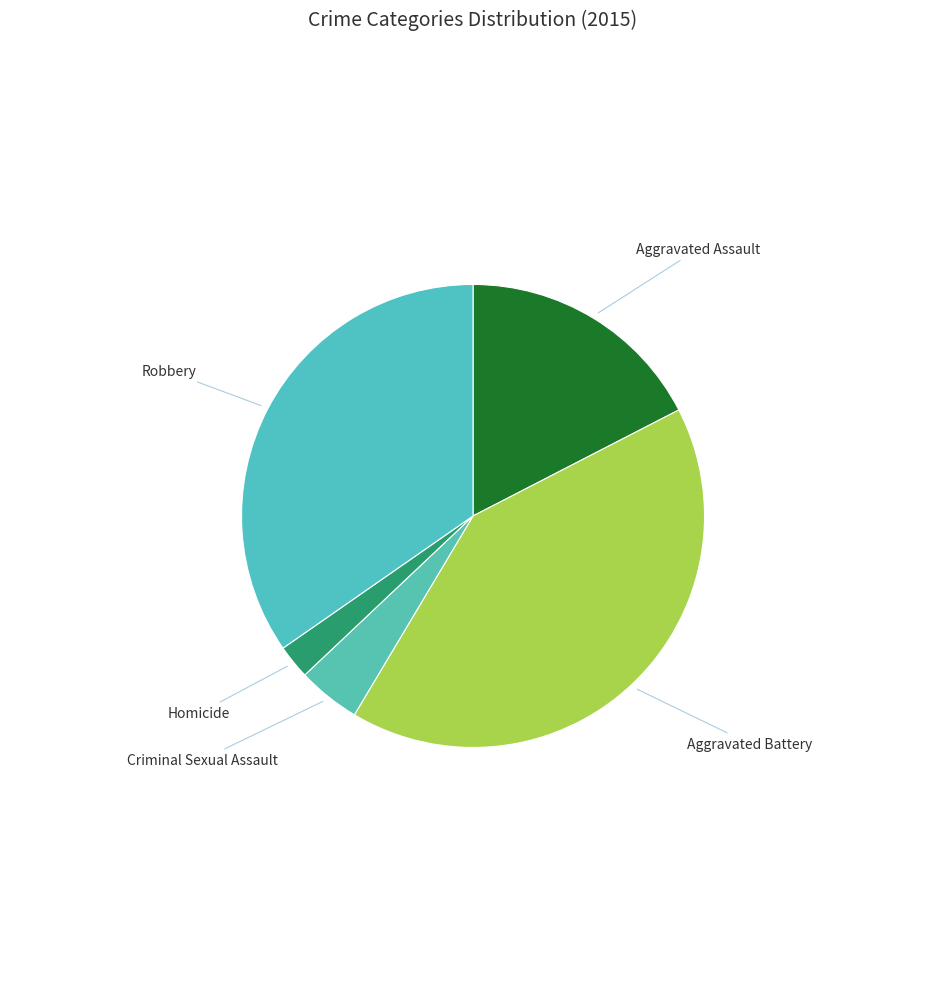

Which has a higher value, Aggravated Assault or Homicide?

Aggravated Assault